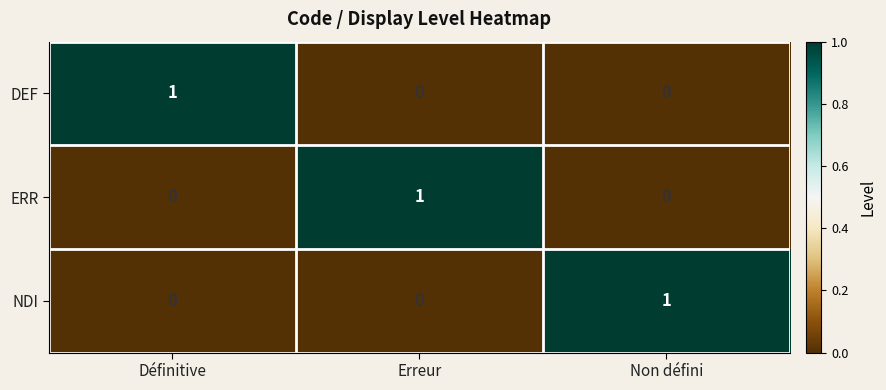

At which label does DEF reach its peak?

Définitive